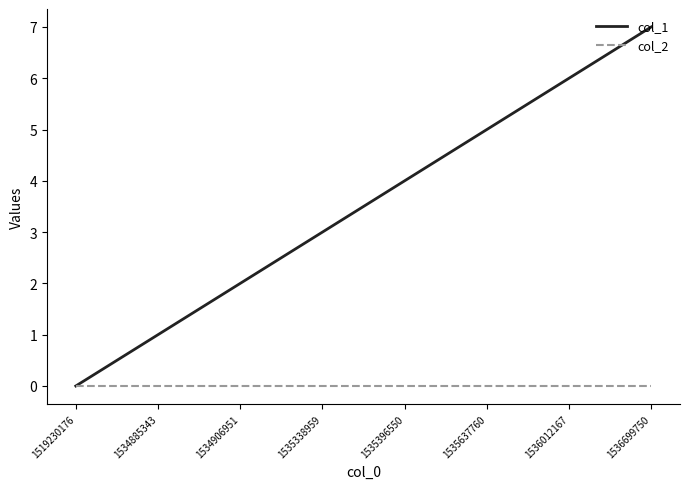

At which category is the sum across all series the highest?

1536699750